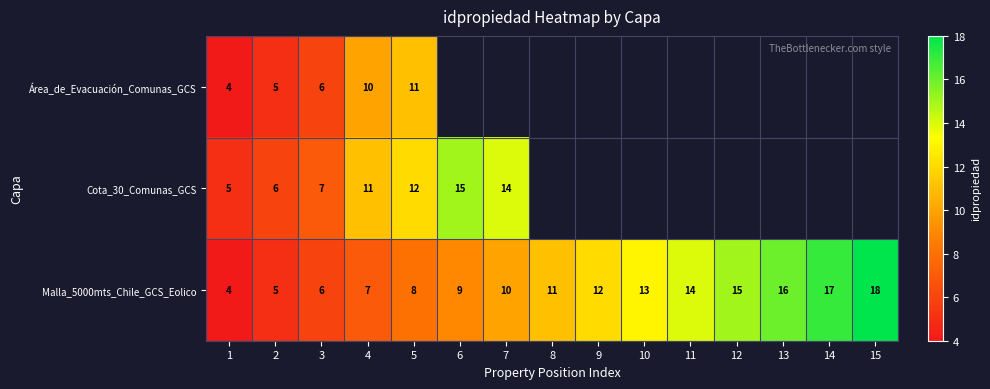

Is the value of Malla_5000mts_Chile_GCS_Eolico at 15 greater than the value of Cota_30_Comunas_GCS at 3?

Yes